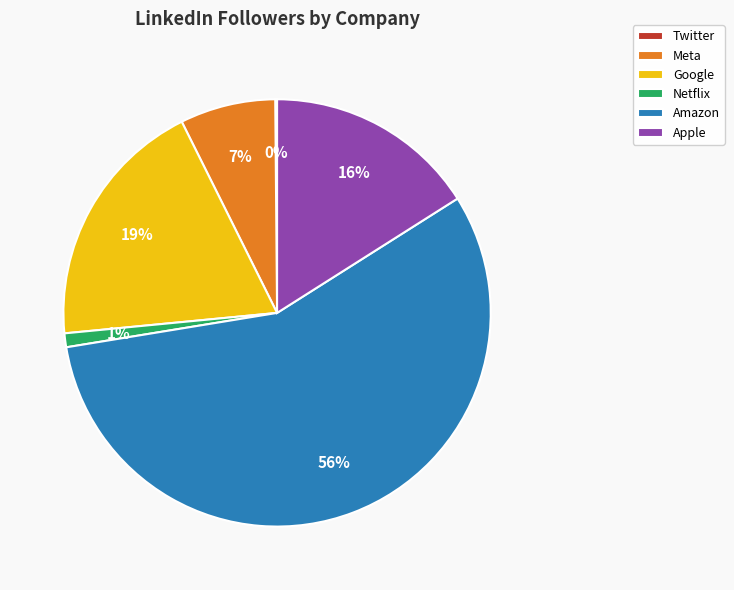

What is the largest slice in the pie chart?

Amazon